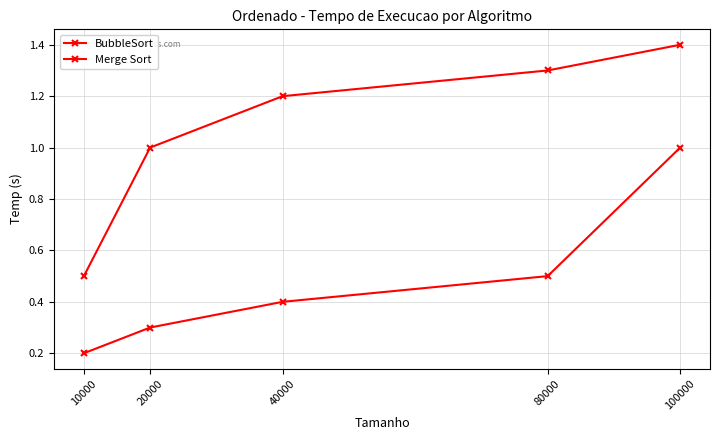

Is the value of Merge Sort at 20000 greater than the value of BubbleSort at 100000?

No